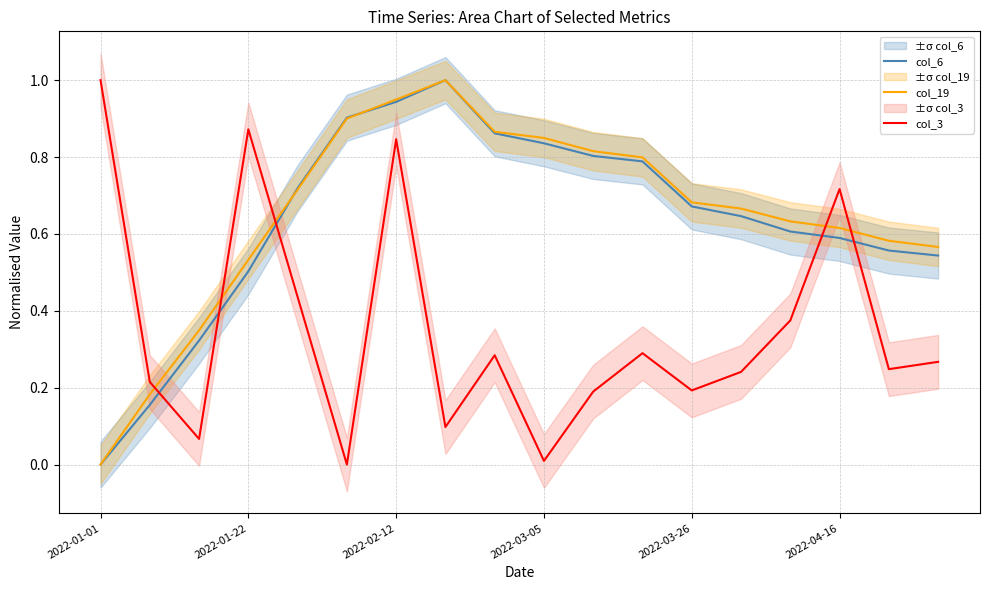

What are all the series names shown in the legend?

col_6, col_19, col_3